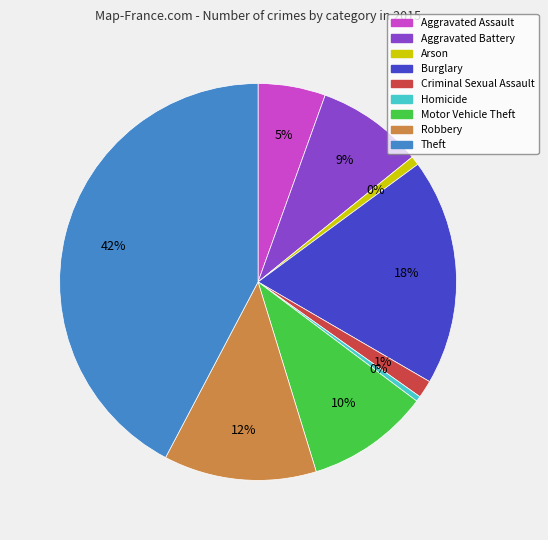

How many segments does this pie chart have?

9